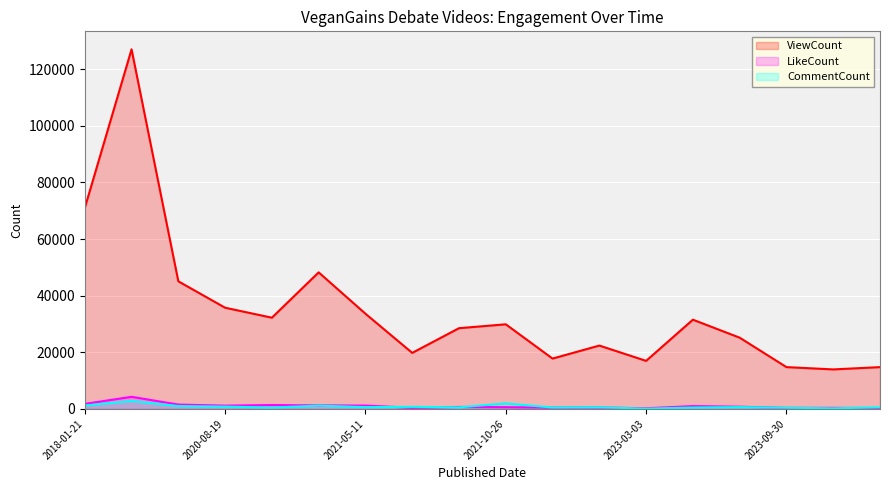

How many lines are shown in the chart?

3